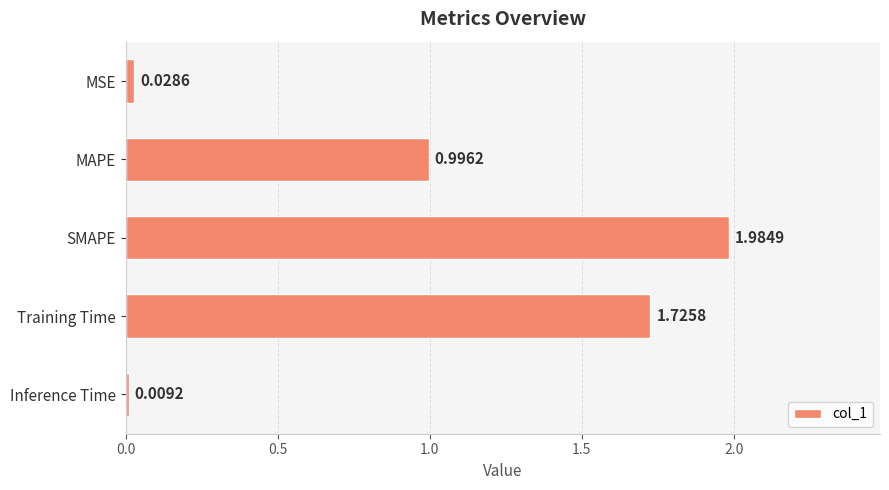

Does the chart contain any negative values?

No